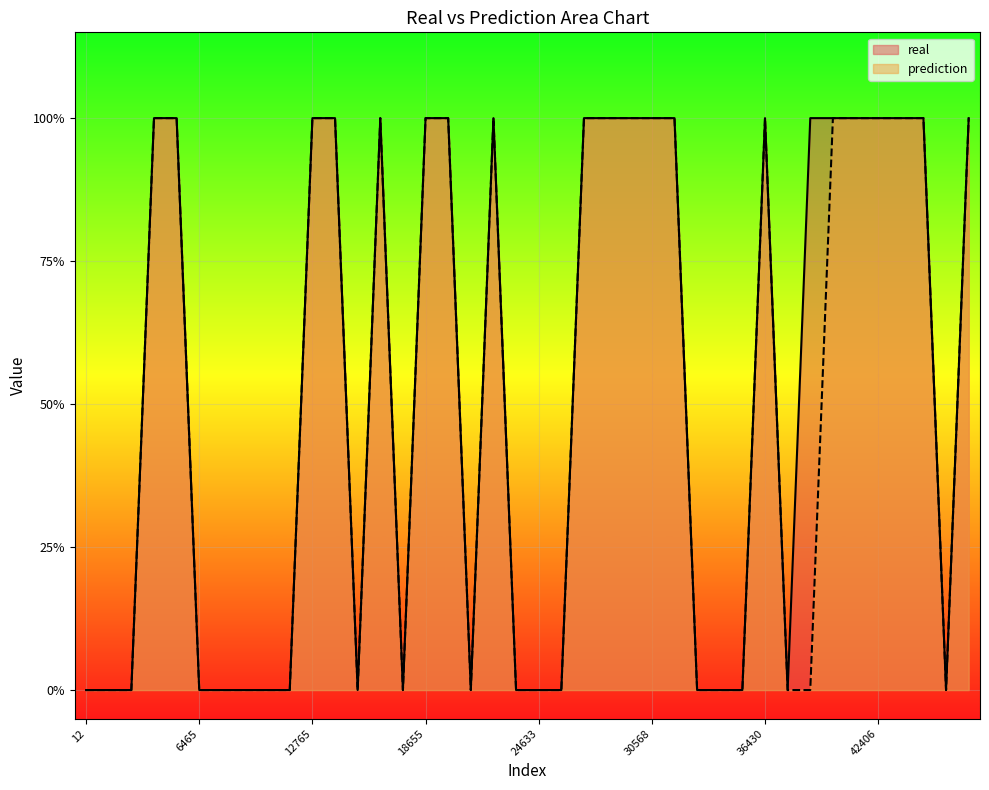

Reading right to left, what are all the values shown in this chart?

real: 1	0	1	1	1	1	1	1	0	1	0	0	0	1	1	1	1	1	0	0	0	1	0	1	1	0	1	0	1	1	0	0	0	0	0	1	1	0	0	0
prediction: 1	0	1	1	1	1	1	0	0	1	0	0	0	1	1	1	1	1	0	0	0	1	0	1	1	0	1	0	1	1	0	0	0	0	0	1	1	0	0	0